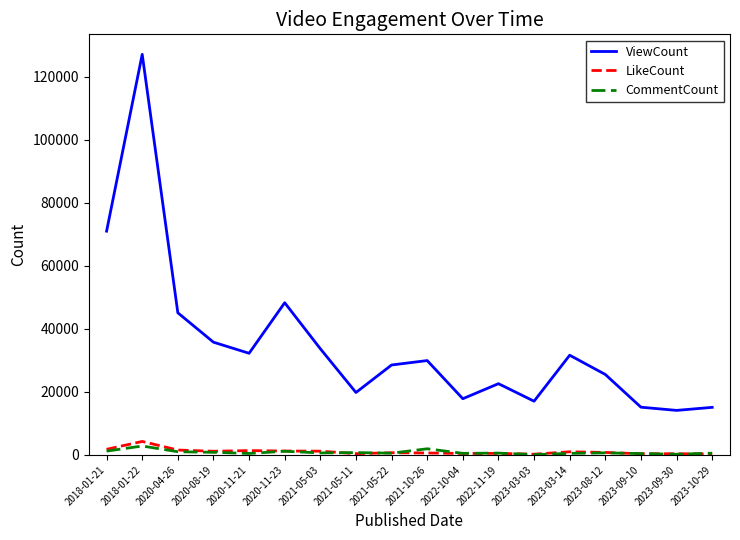

Between 2020-04-26 and 2021-10-26, which series saw the biggest shift?

ViewCount